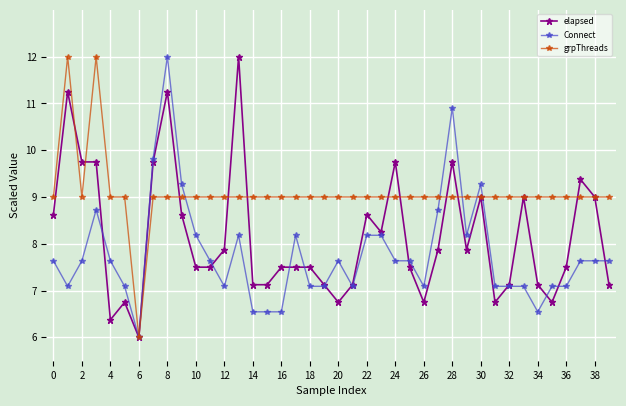

What is the minimum value shown in the chart?

6.0